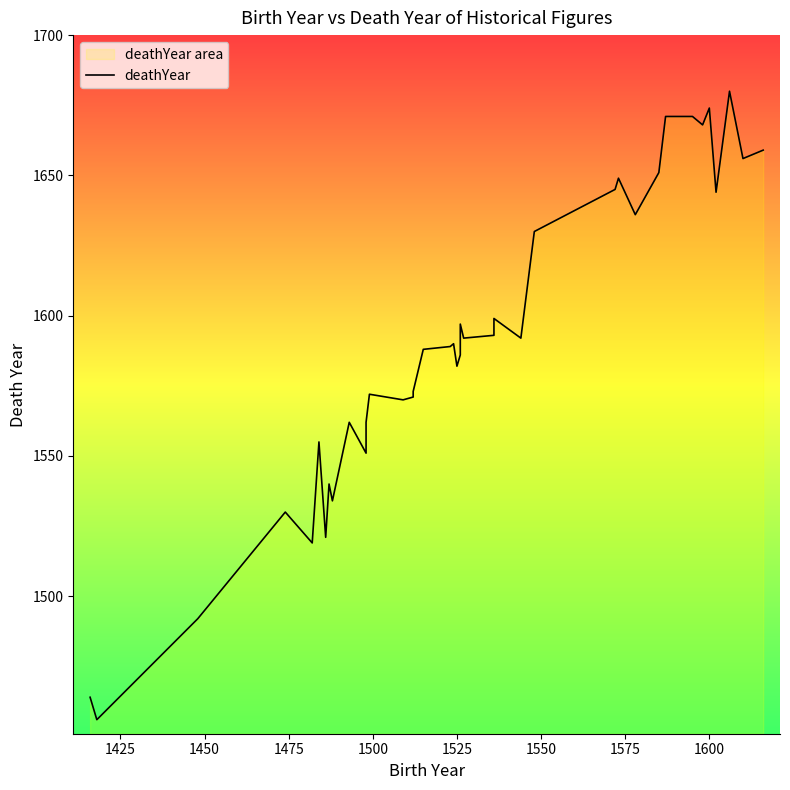

What is the minimum value shown in the chart?

1456